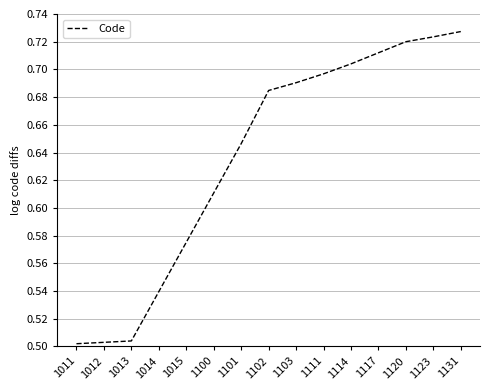

Which has a higher value, 1102 or 1103?

1103